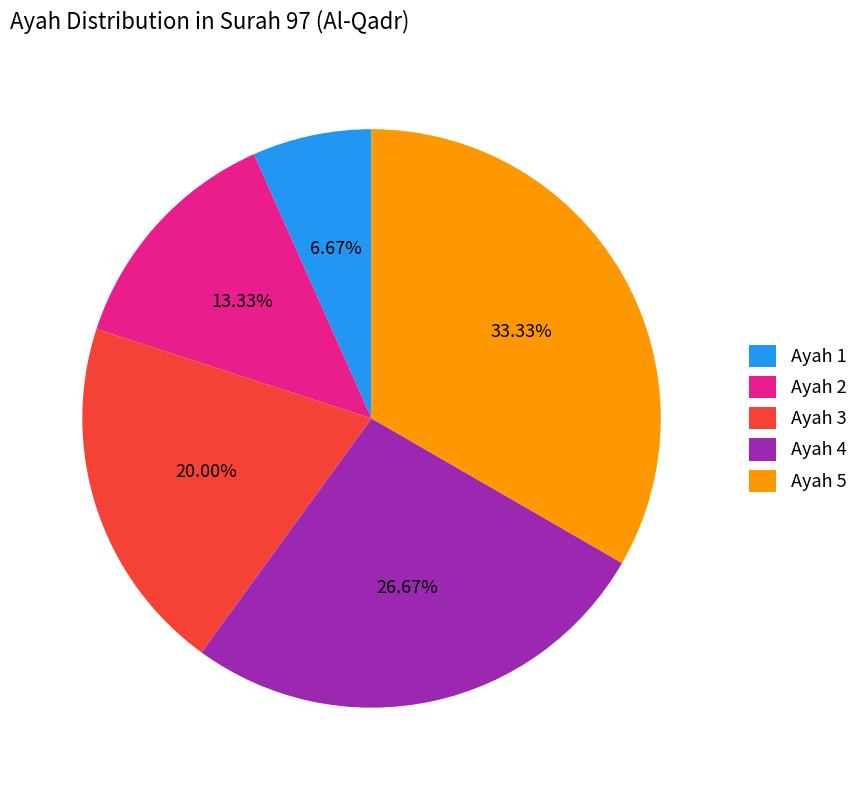

How many segments does this pie chart have?

5